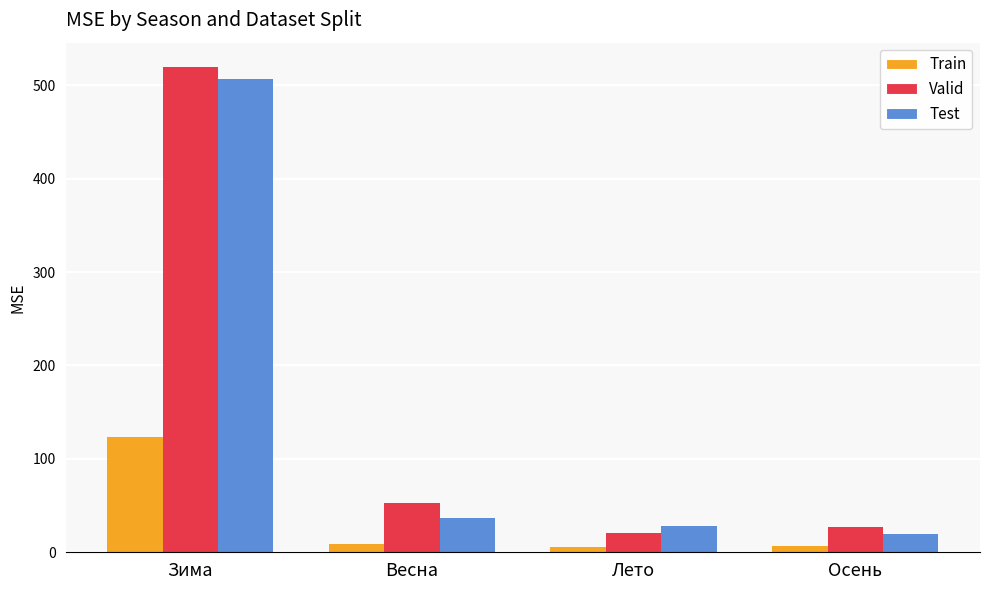

What is the maximum value for Train?

123.5